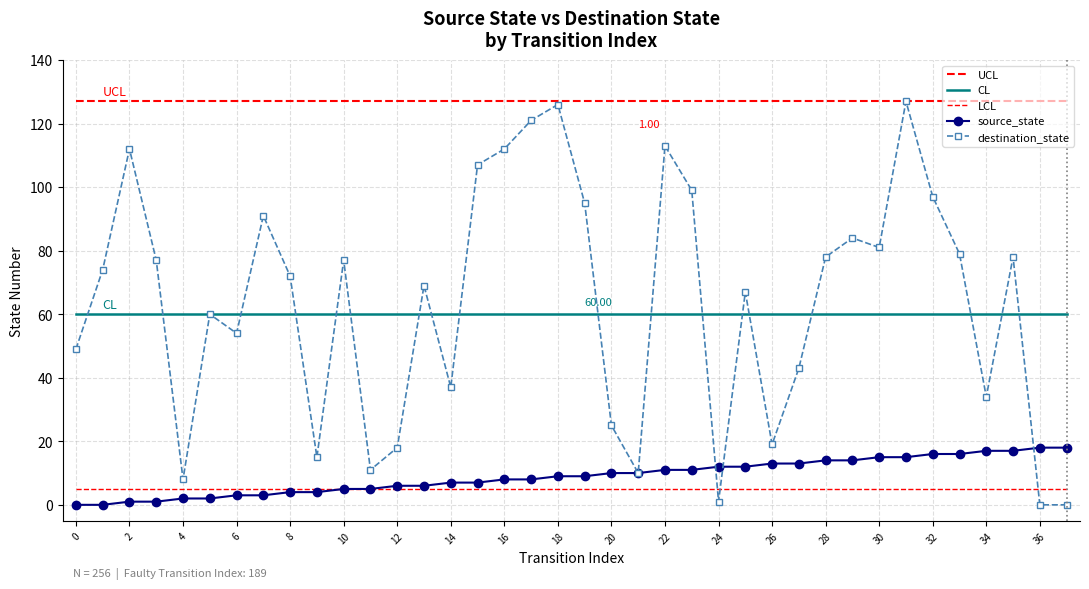

What is the label of the 6th point from the right?

32